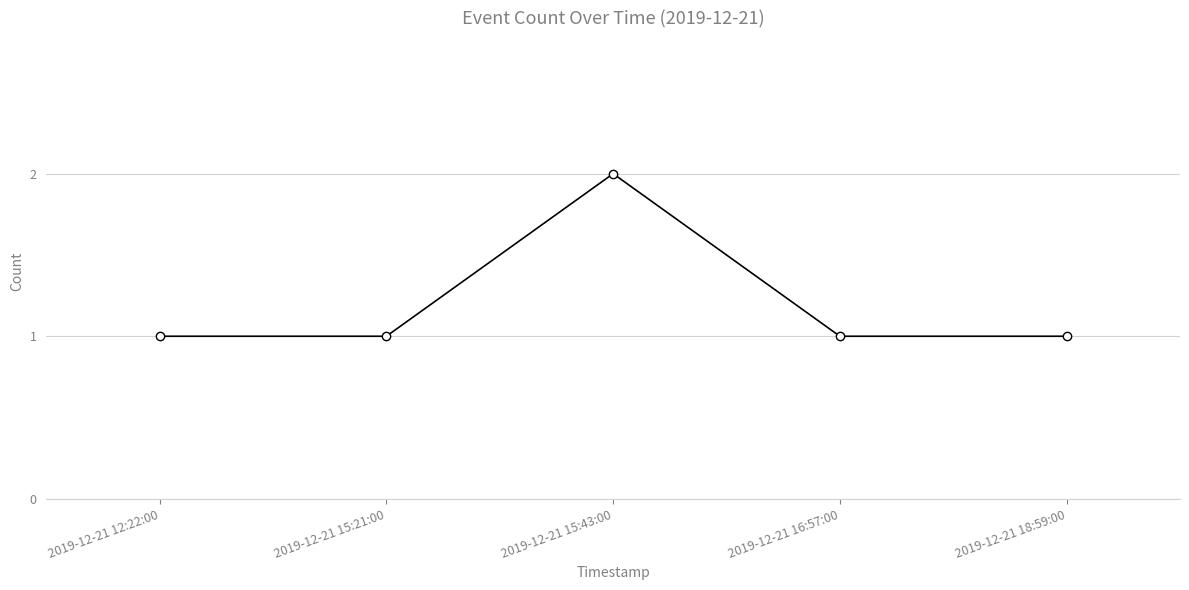

What is the value of the 3rd point from the left?

2